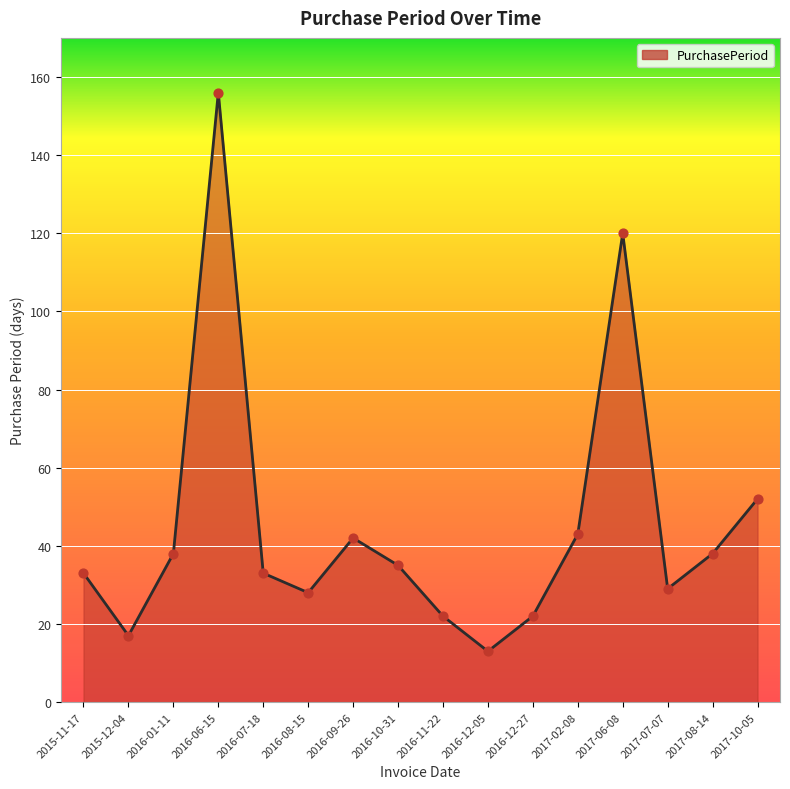

Between 2015-11-17 and 2016-11-22, which is larger?

2015-11-17